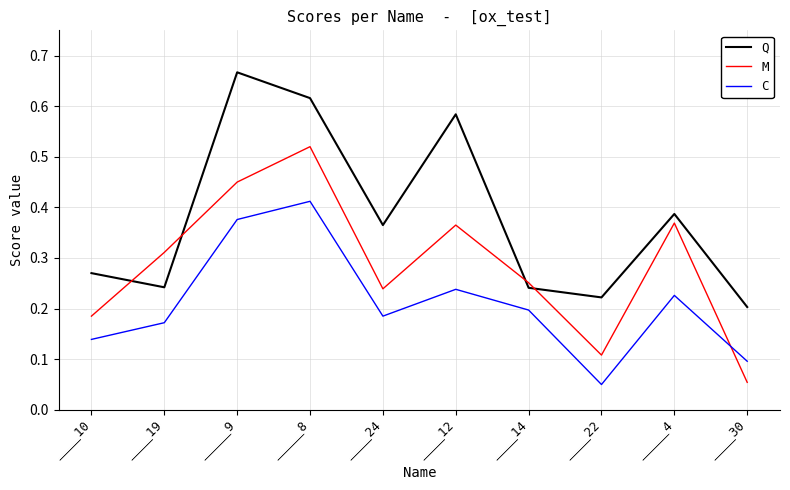

Between _____8 and ____14, which series saw the biggest shift?

Q